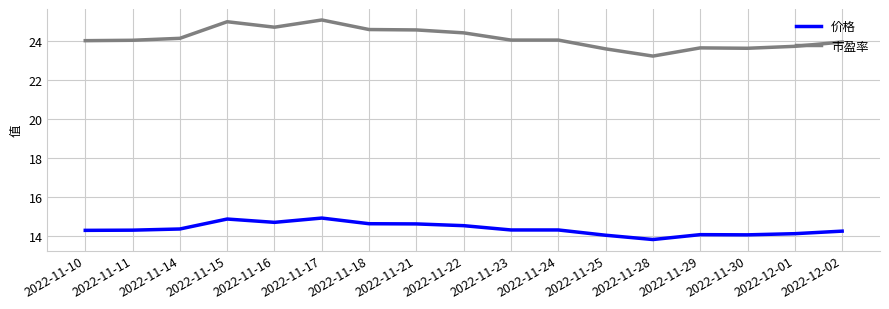

What is the spread (max minus min) of values at 2022-11-21?

9.9